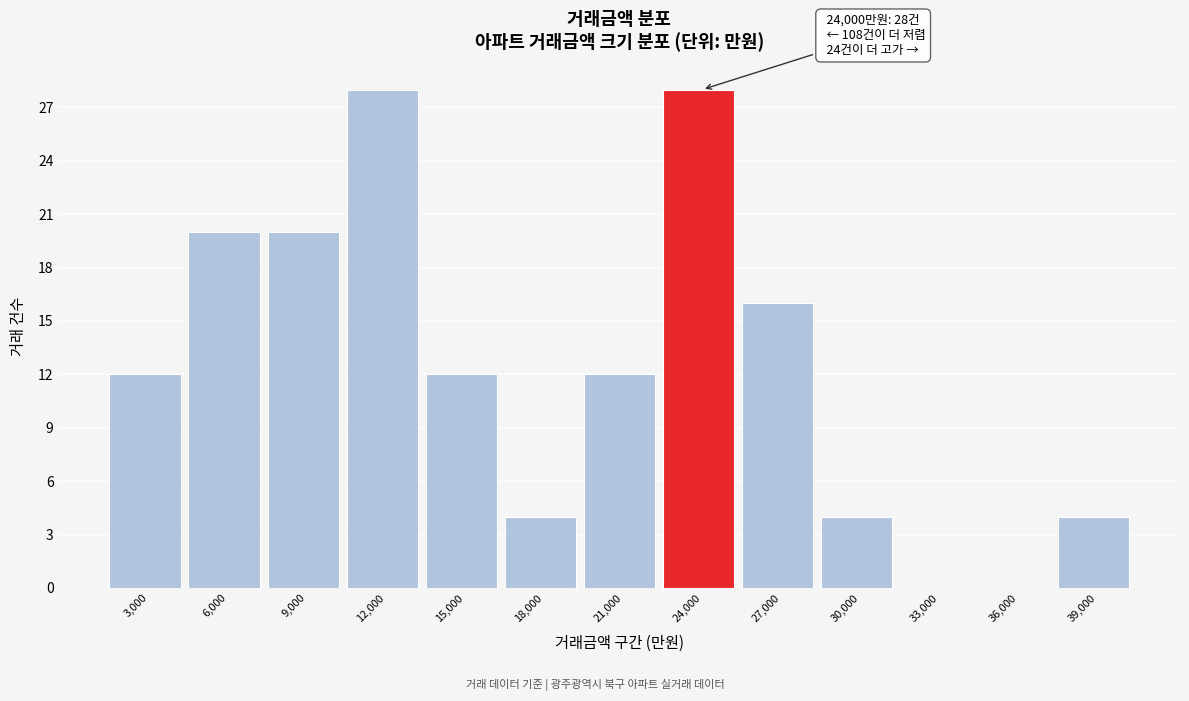

Reading left to right, extract all data points from this chart.

3,000=12	6,000=20	9,000=20	12,000=28	15,000=12	18,000=4	21,000=12	24,000=28	27,000=16	30,000=4	33,000=0	36,000=0	39,000=4